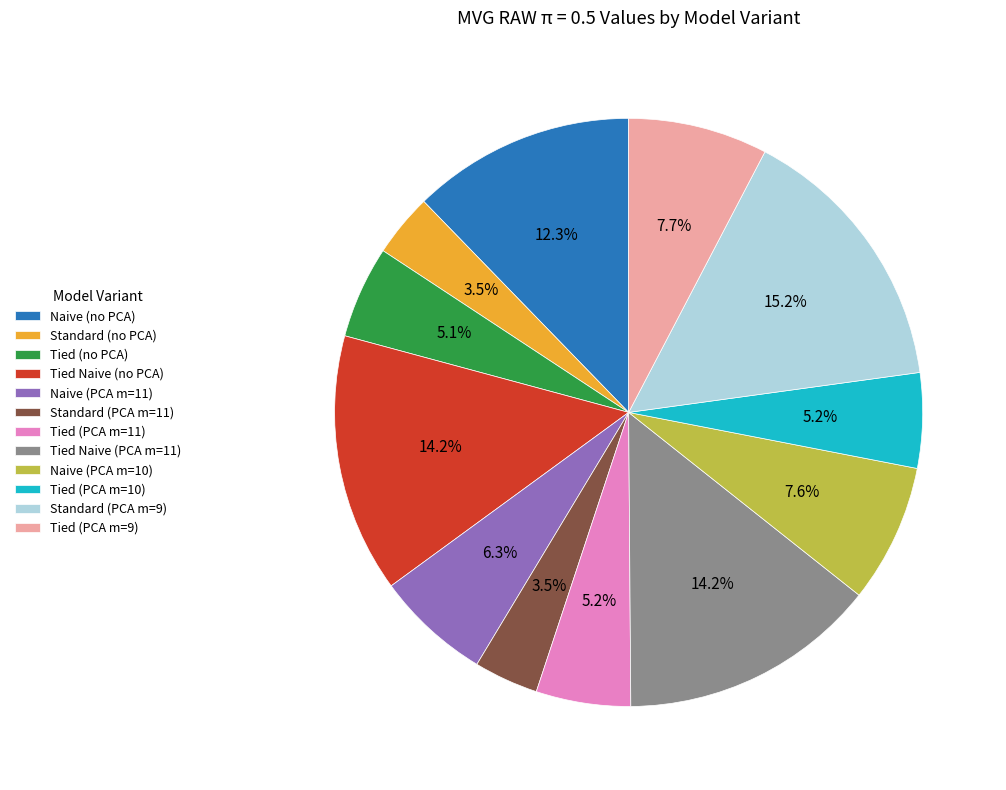

Which slice is the largest?

Standard (PCA m=9)